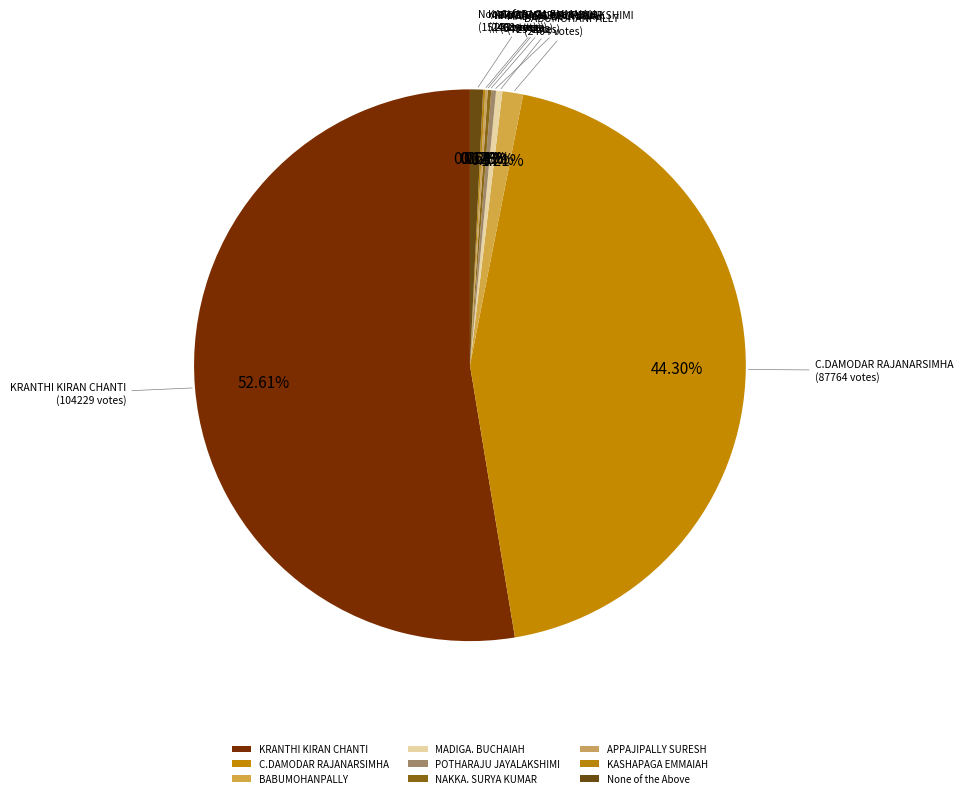

To the nearest percent, what is the average slice percentage?

11%